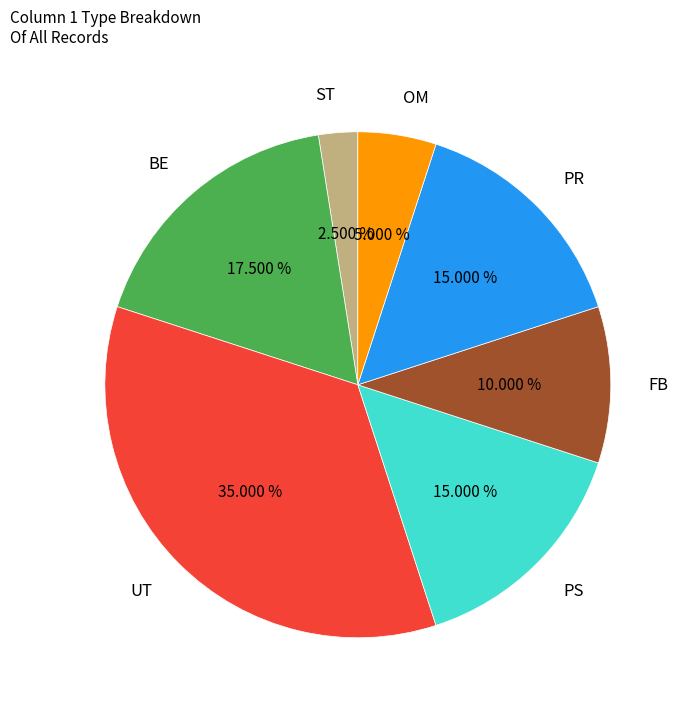

Does any single category account for the majority?

No